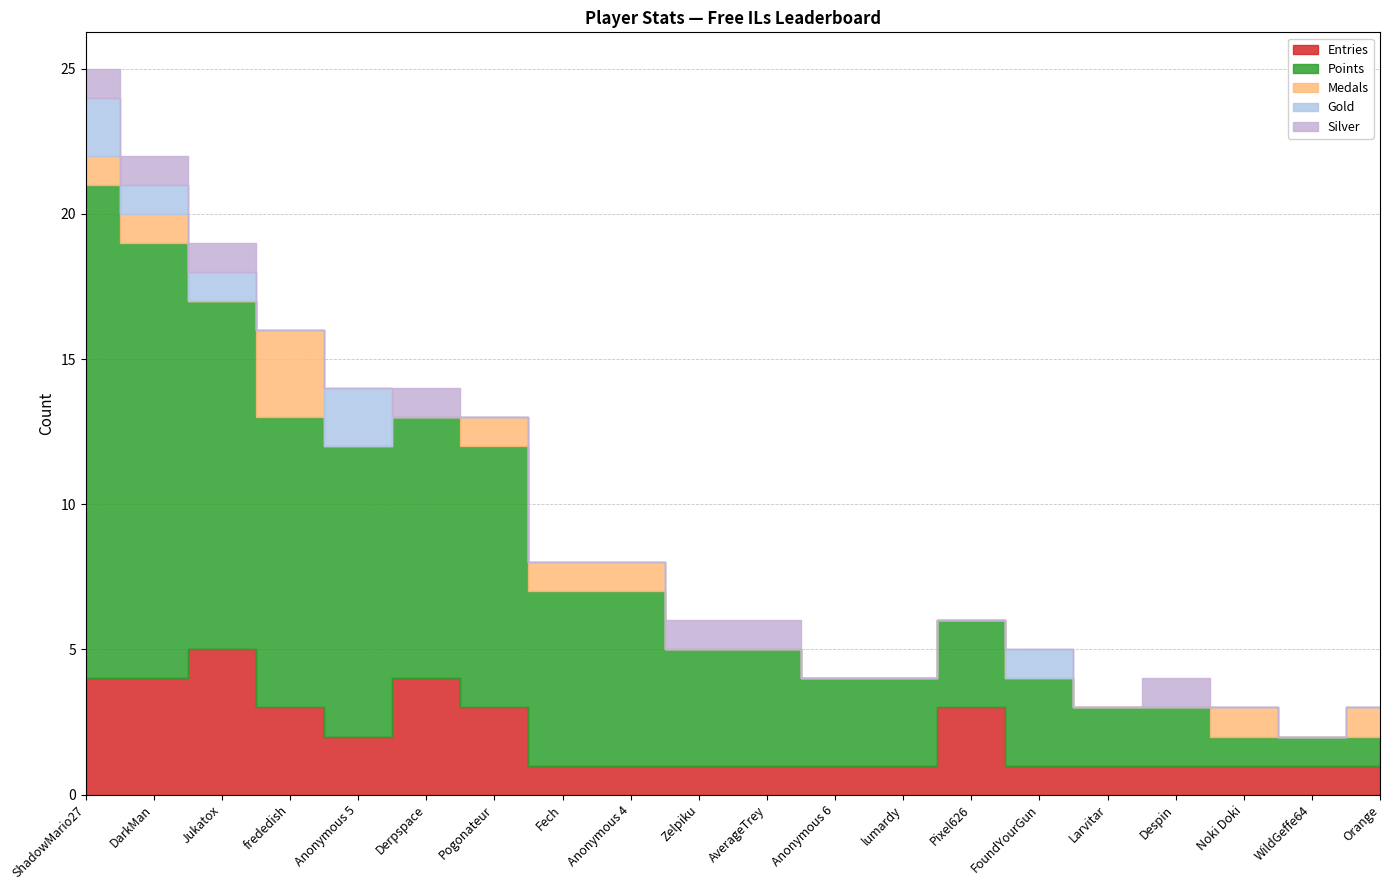

The value of Entries at Jukatox is 5. True or false?

True